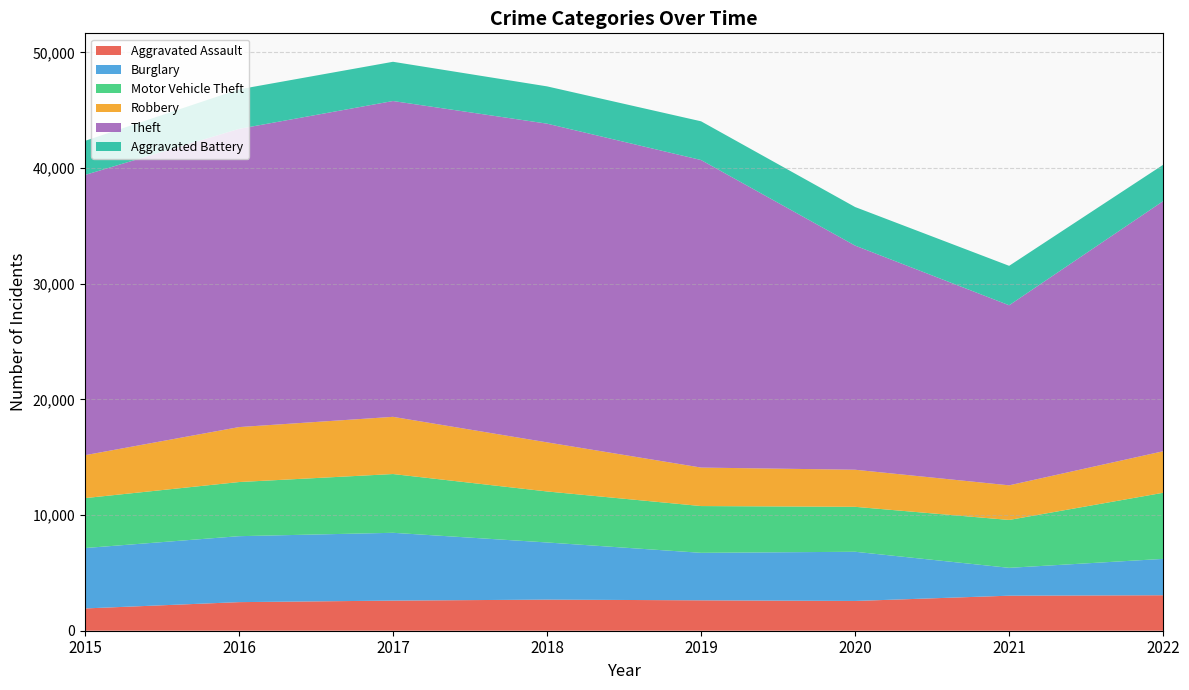

Reading right to left, transcribe all the data shown in this chart.

Aggravated Assault: 2022=3068	2021=3029	2020=2573	2019=2629	2018=2689	2017=2604	2016=2472	2015=1926
Burglary: 2022=3144	2021=2409	2020=4254	2019=4107	2018=4943	2017=5864	2016=5703	2015=5223
Motor Vehicle Theft: 2022=5717	2021=4141	2020=3887	2019=4044	2018=4411	2017=5081	2016=4681	2015=4317
Robbery: 2022=3590	2021=2993	2020=3207	2019=3328	2018=4246	2017=4946	2016=4752	2015=3710
Theft: 2022=21629	2021=15570	2020=19380	2019=26593	2018=27557	2017=27308	2016=25786	2015=24231
Aggravated Battery: 2022=3143	2021=3410	2020=3336	2019=3348	2018=3224	2017=3393	2016=3417	2015=2947